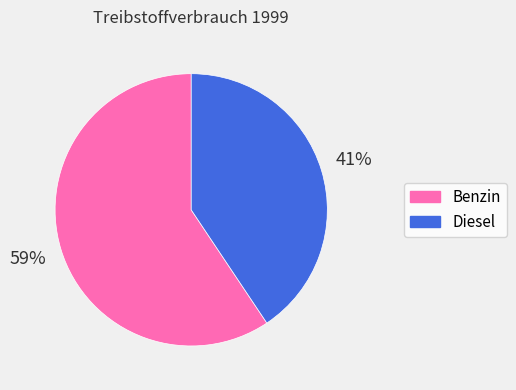

Which slice is the largest?

Benzin